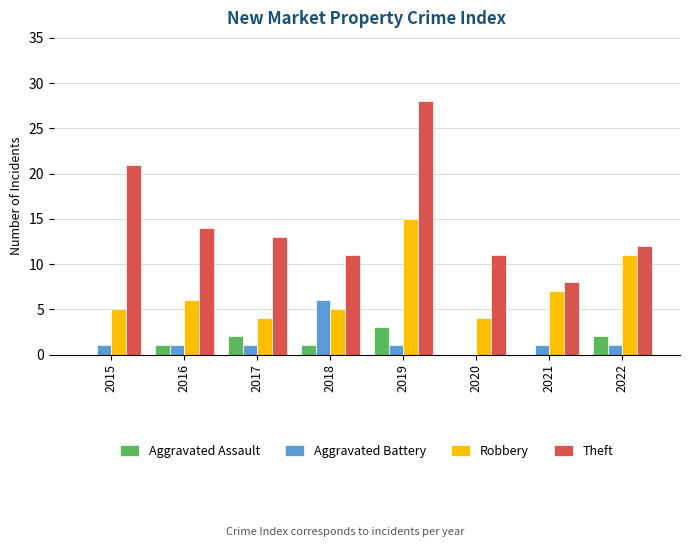

Does the chart contain stacked bars?

No